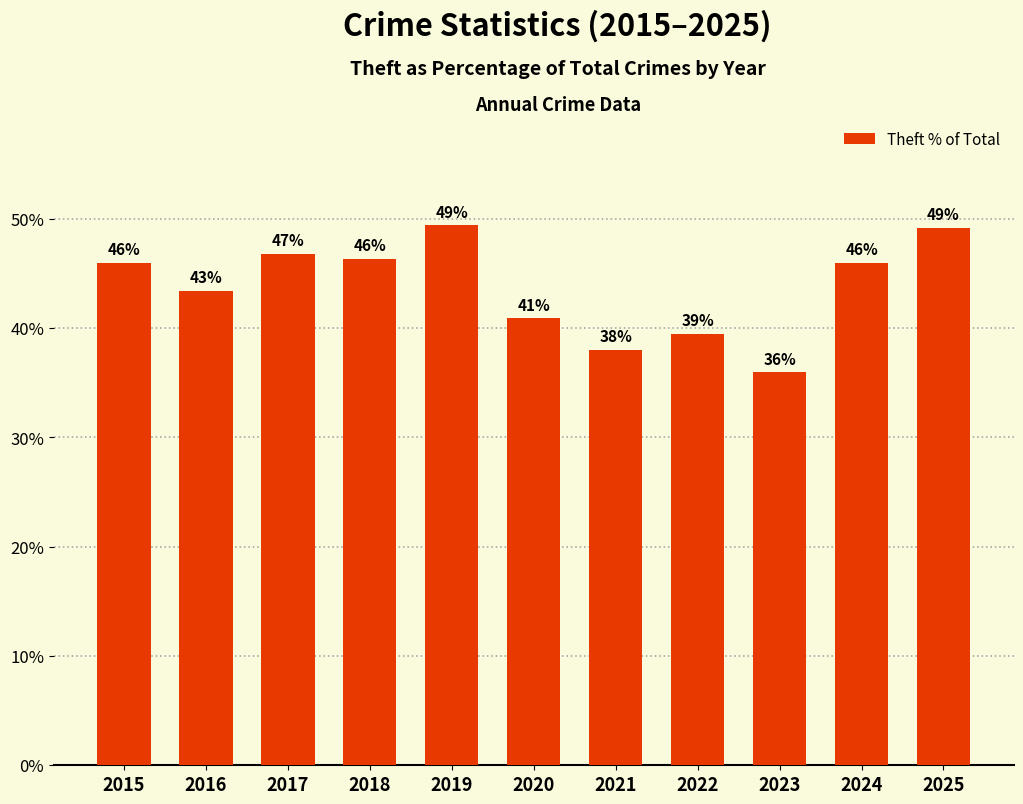

Which category has the lowest value across all series?

2023